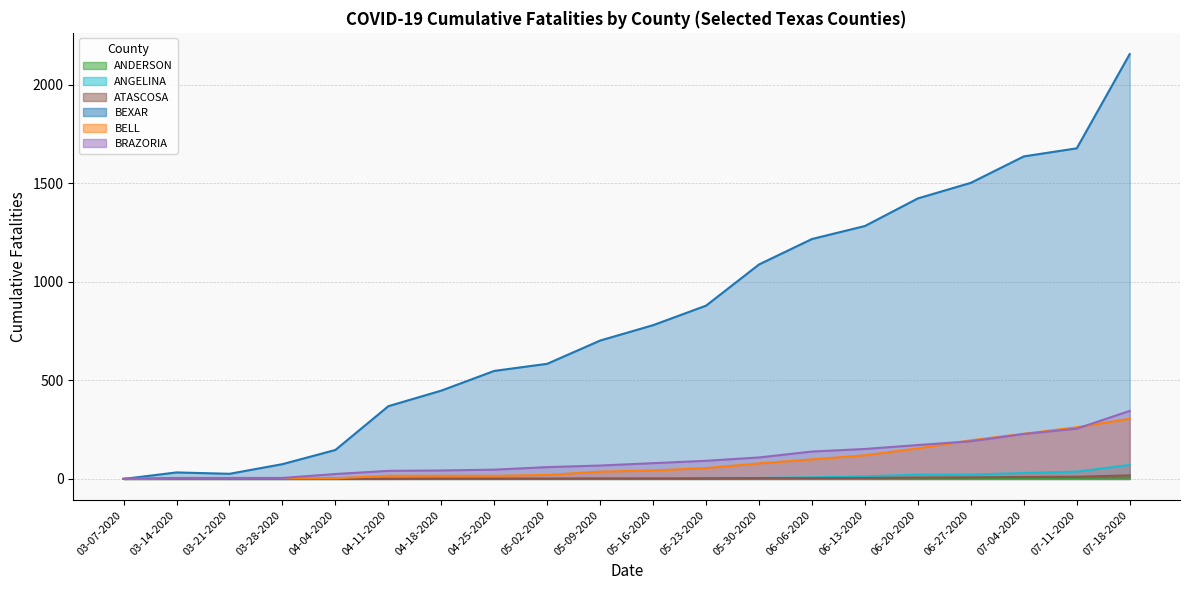

True or false: ATASCOSA and BEXAR cross at least once.

False